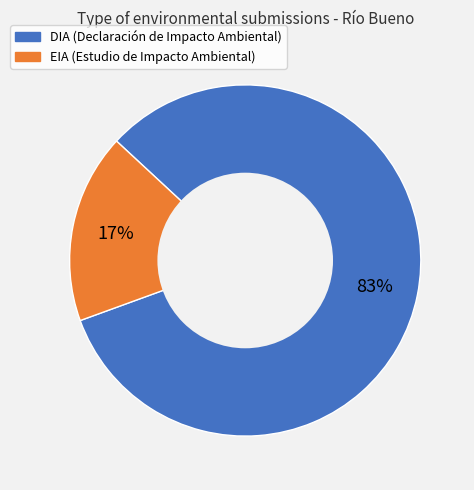

Which category has the biggest portion of the pie?

DIA